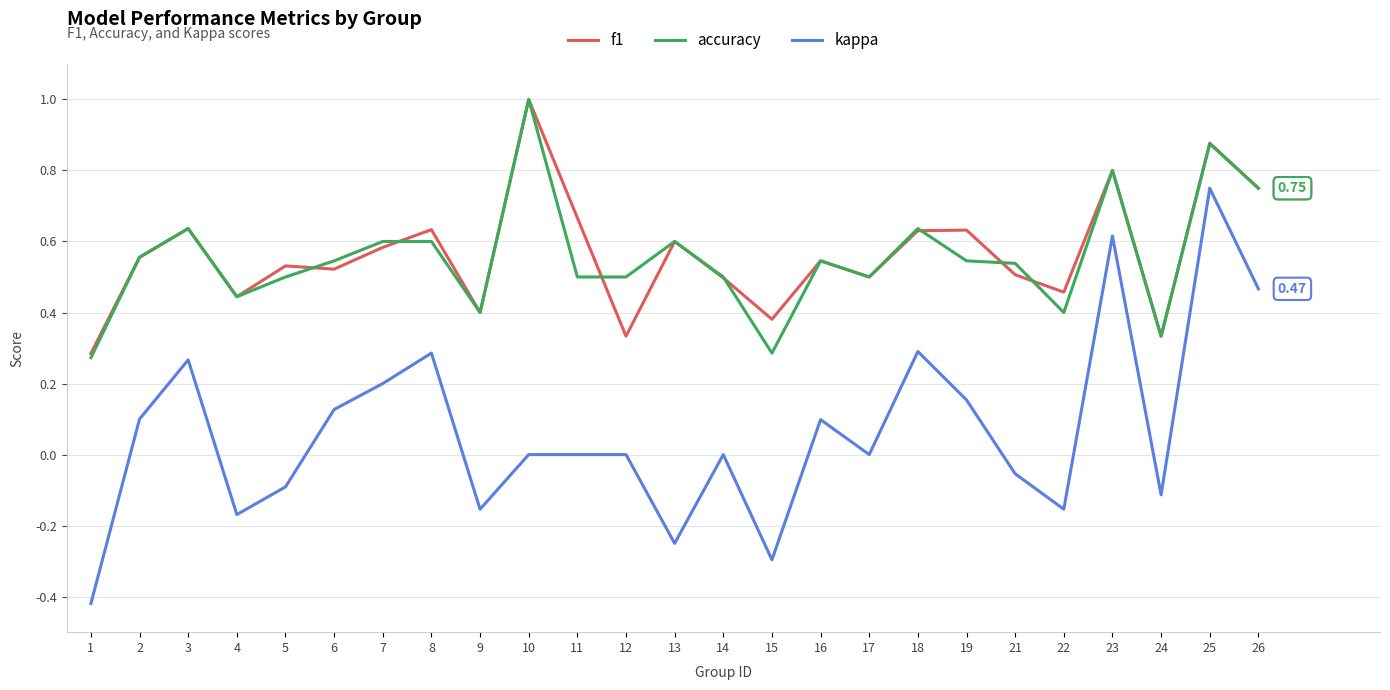

At which category is the sum across all series the highest?

25